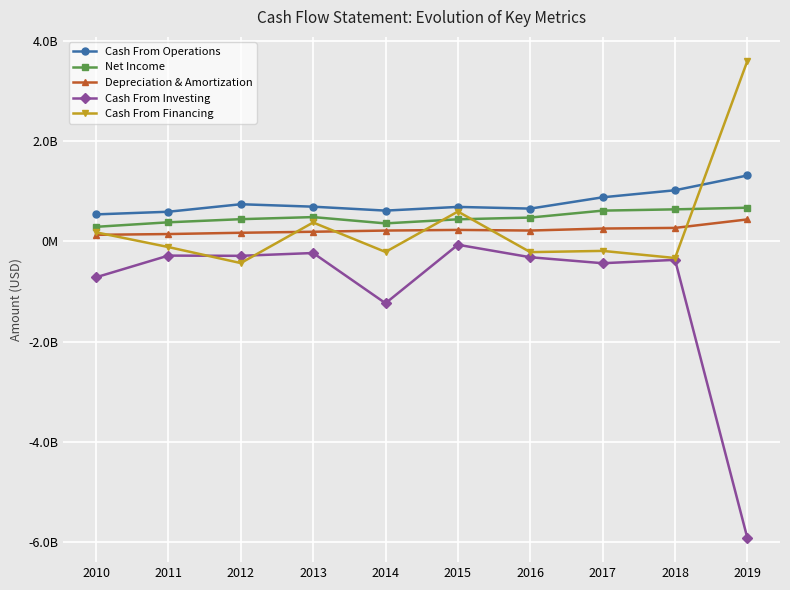

The Cash From Investing series shows -367691000 at 2018. True or false?

True